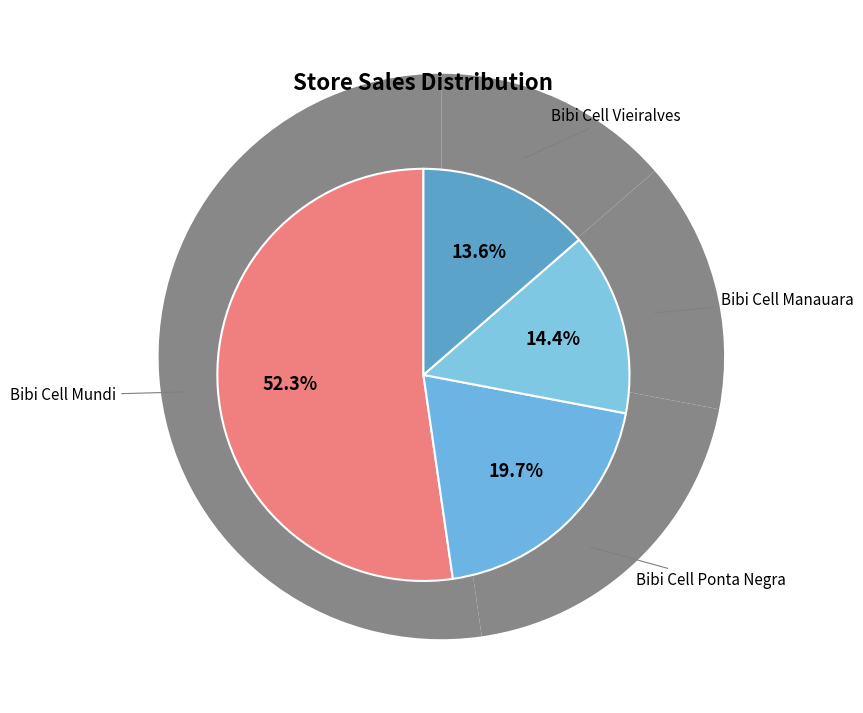

Which slice is the smallest?

Bibi Cell Vieiralves